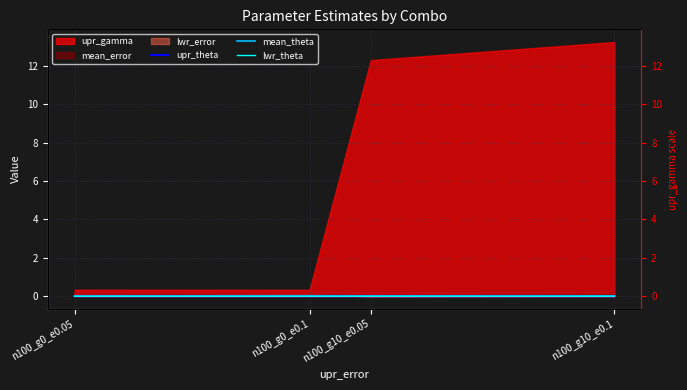

Which category has the lowest value in the lwr_theta series?

n100_g0_e0.1